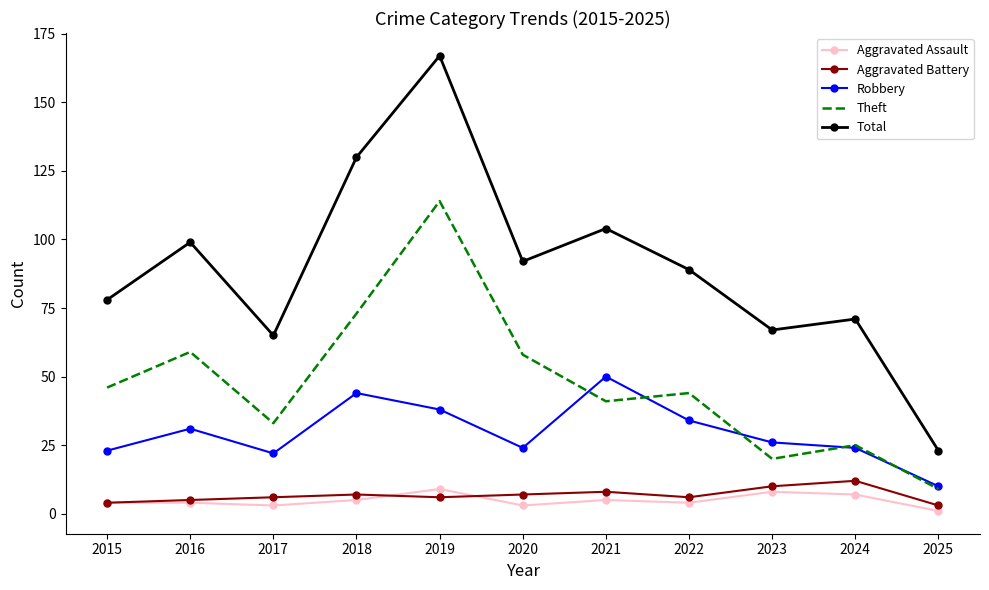

Read the Total value at 2023.

67